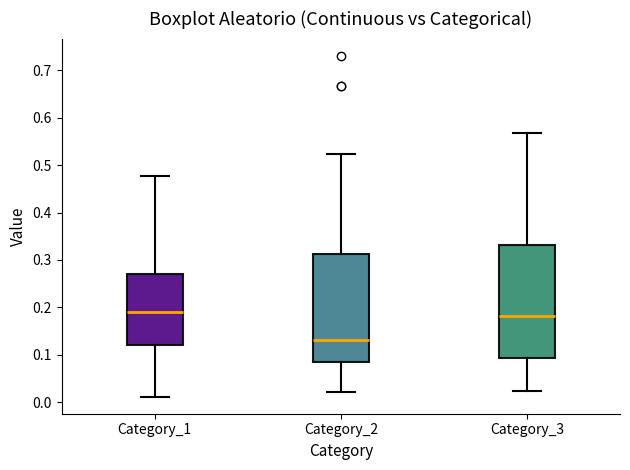

Where does the lower whisker of the box for Category_2 end on the y-axis? The values are not printed on the chart, so give them approximately, as read against the axis.

0.02